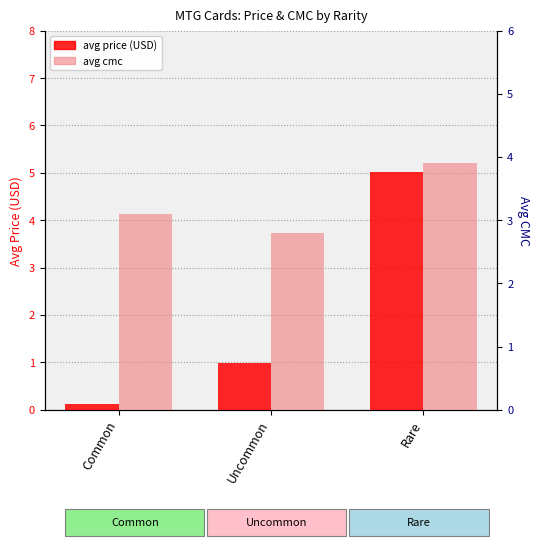

Reading left to right, what are all the values shown in this chart?

avg price (USD): Common=0.1	Uncommon=1.0	Rare=5.0
avg cmc: Common=3.1	Uncommon=2.8	Rare=3.9